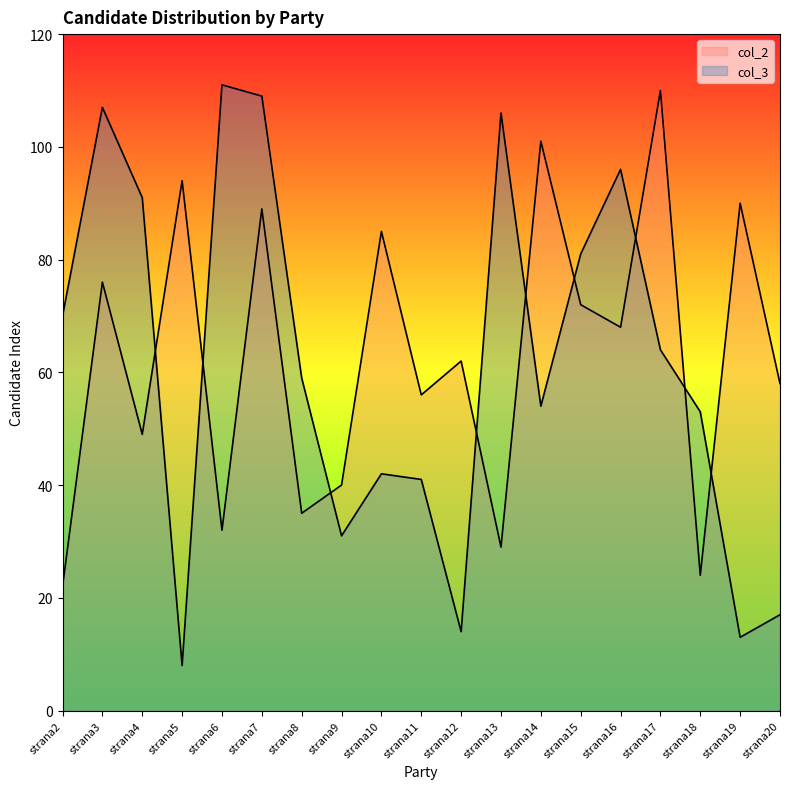

Count the number of categories in the chart.

19